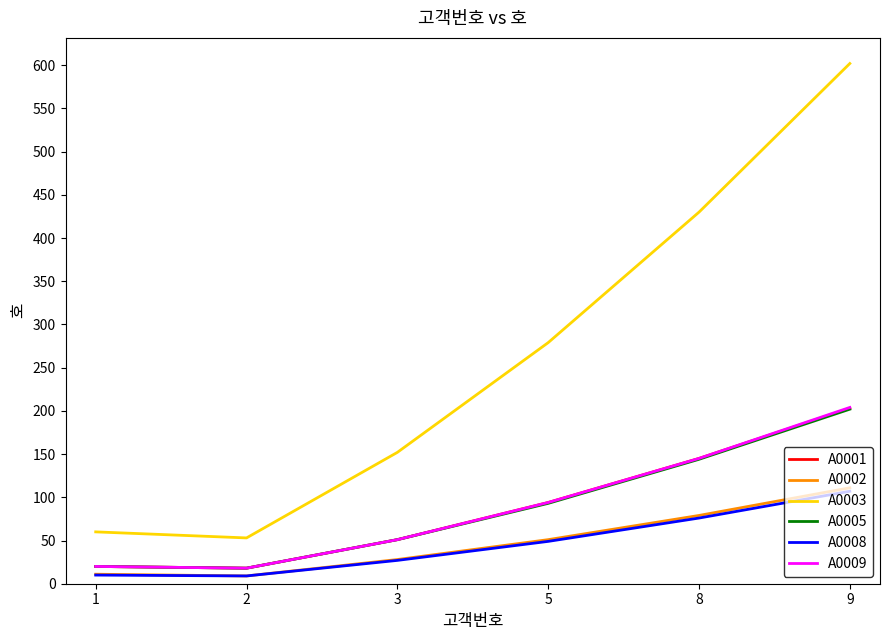

Between 1 and 3, which series saw the biggest shift?

A0003